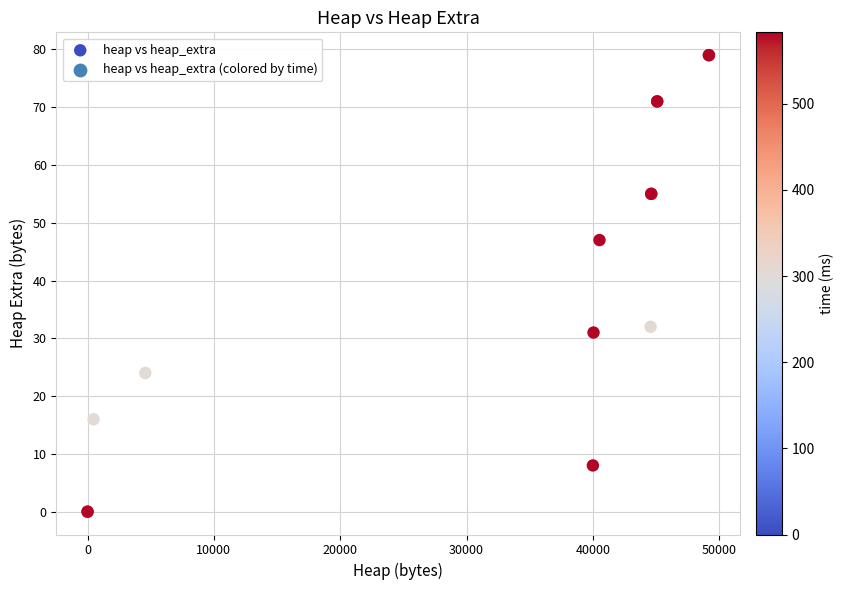

What Y value in the scatter plot is closest to 39?

32